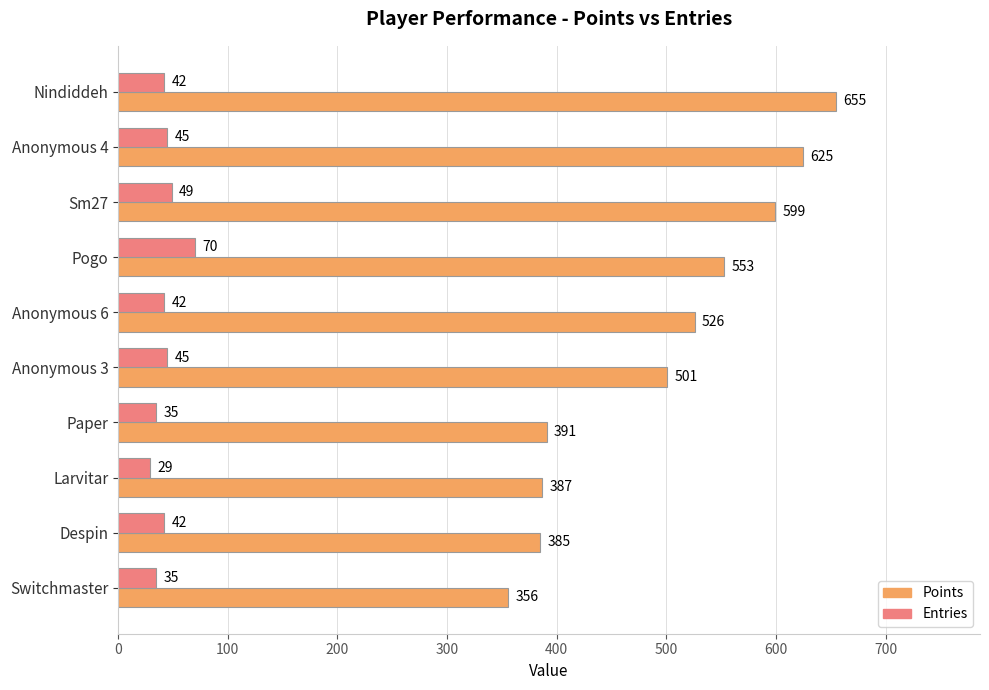

What is the lowest value of the Entries series?

29